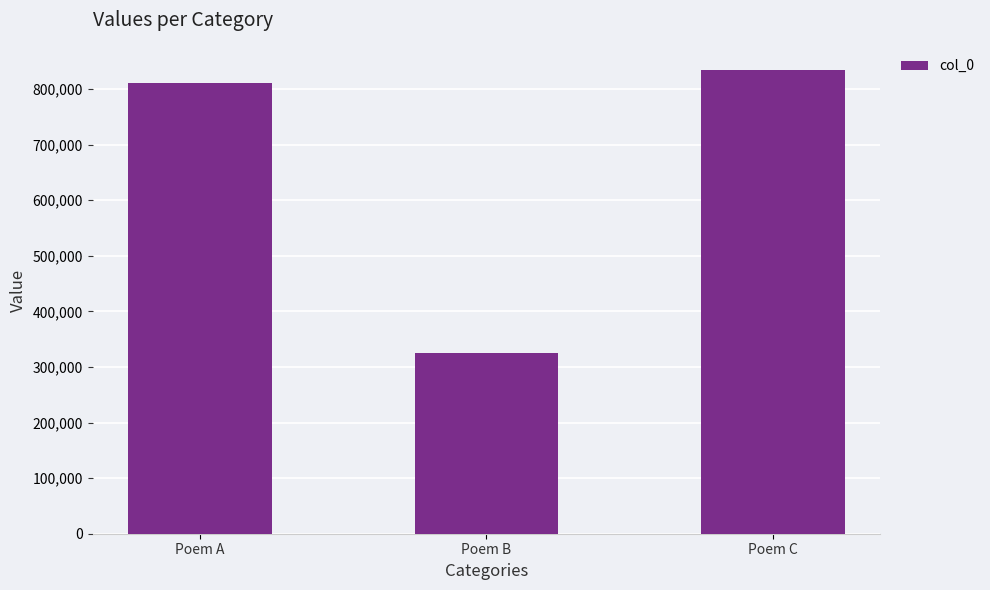

What is the difference between the maximum and minimum values?

508577